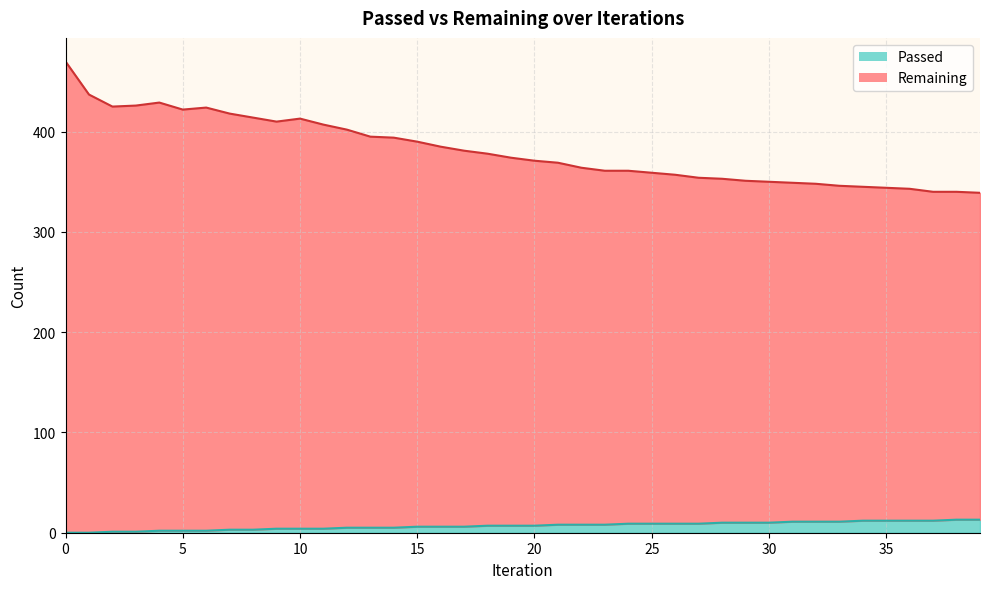

What is the difference between the maximum and second lowest values in the Passed series?

13